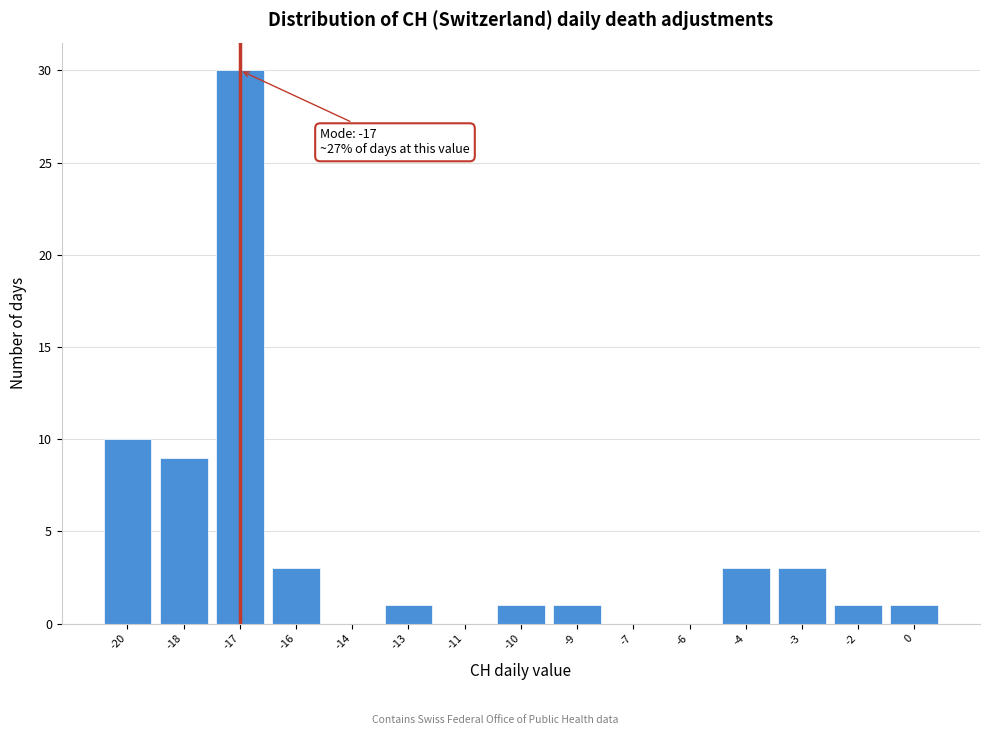

Reading left to right, what are all the values shown in this chart?

-20=10	-18=9	-17=30	-16=3	-14=0	-13=1	-11=0	-10=1	-9=1	-7=0	-6=0	-4=3	-3=3	-2=1	0=1